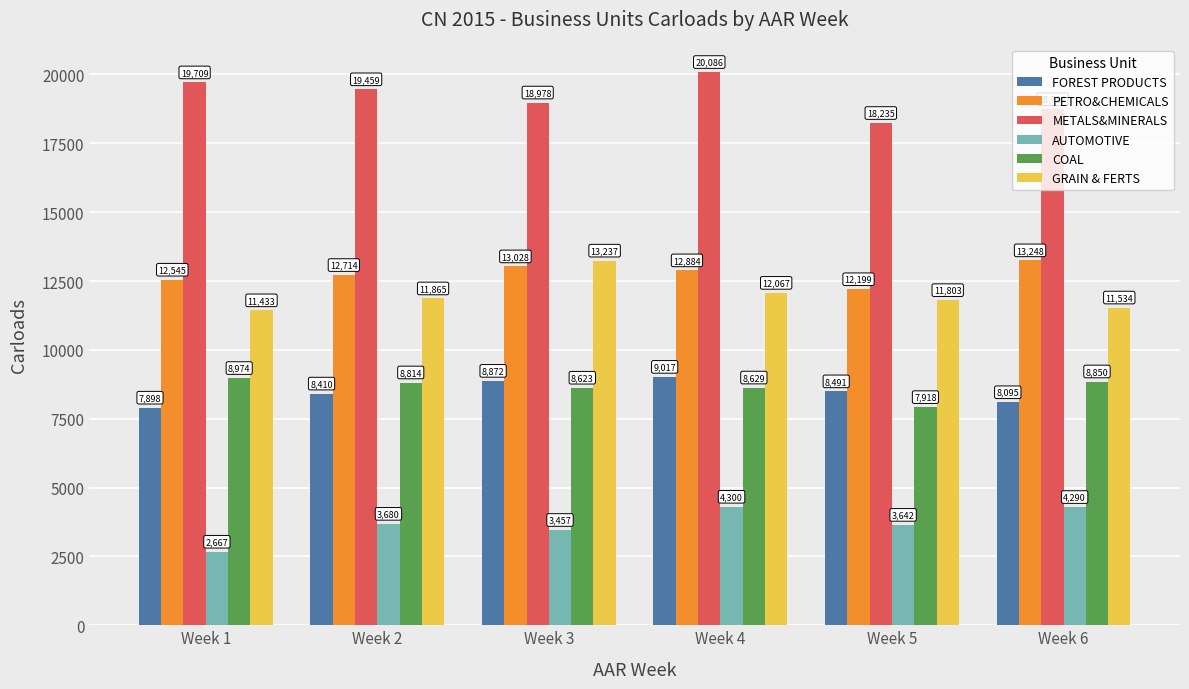

Count the number of categories in the chart.

6